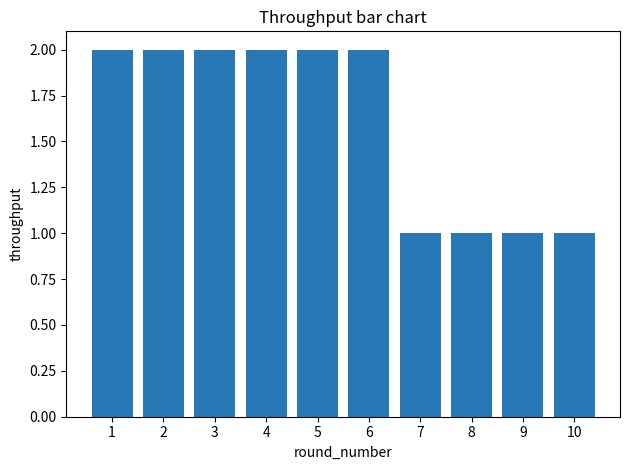

What is the value of the 10th bar from the left?

1